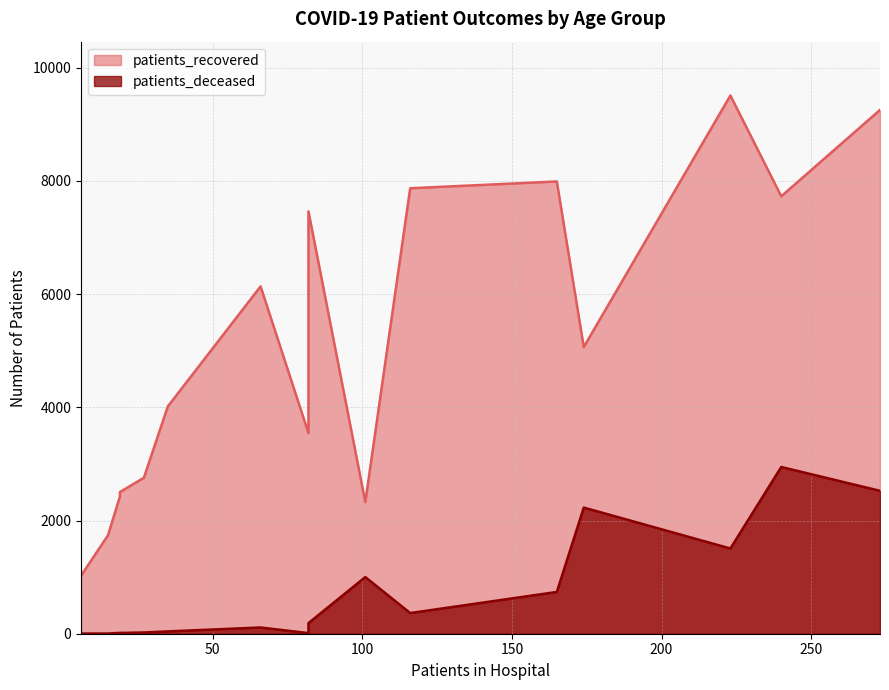

The patients_recovered series shows 2326 at >90. True or false?

True